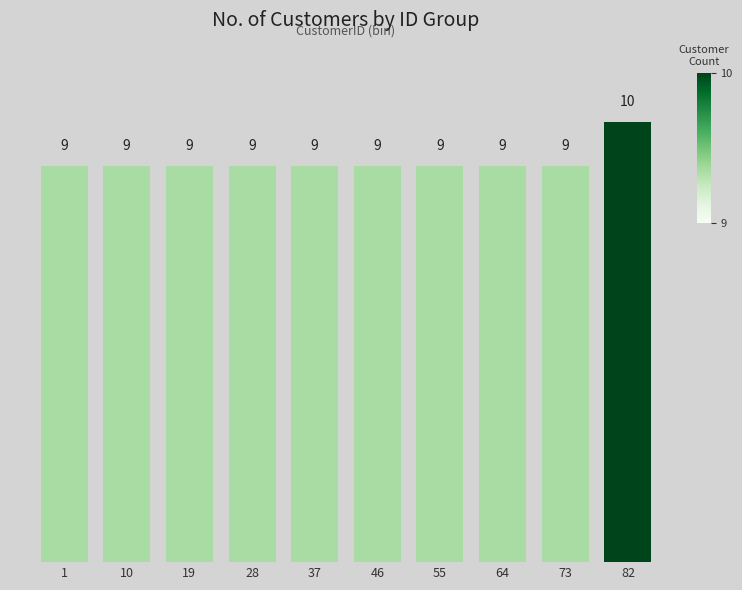

Reading left to right, what are all the values shown in this chart?

9	9	9	9	9	9	9	9	9	10